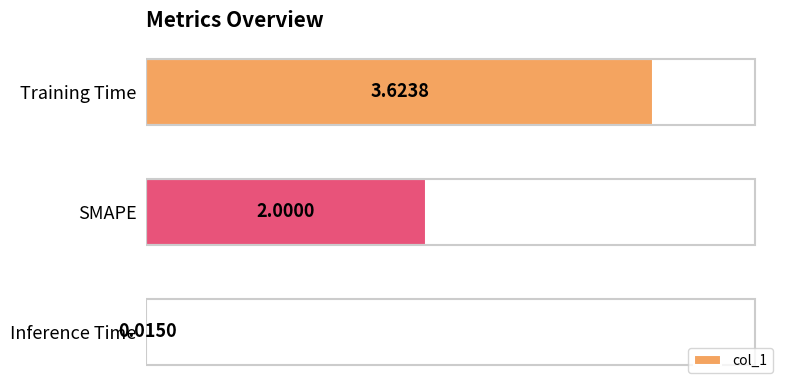

Where is the data nearest to the value 1?

Inference Time